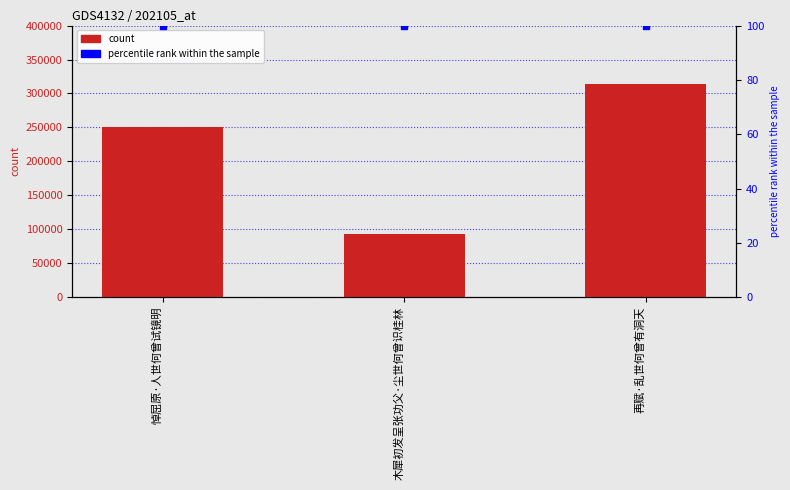

Read the count value at 再赋·乱世何曾有洞天, to the nearest 50.

314600